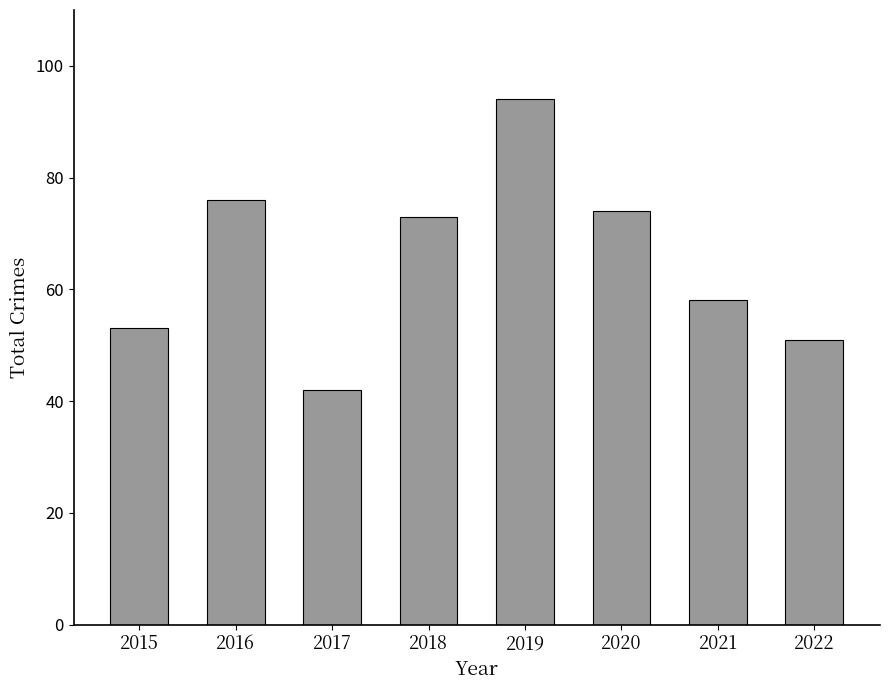

List the labels in order of value, largest first.

2019, 2016, 2020, 2018, 2021, 2015, 2022, 2017